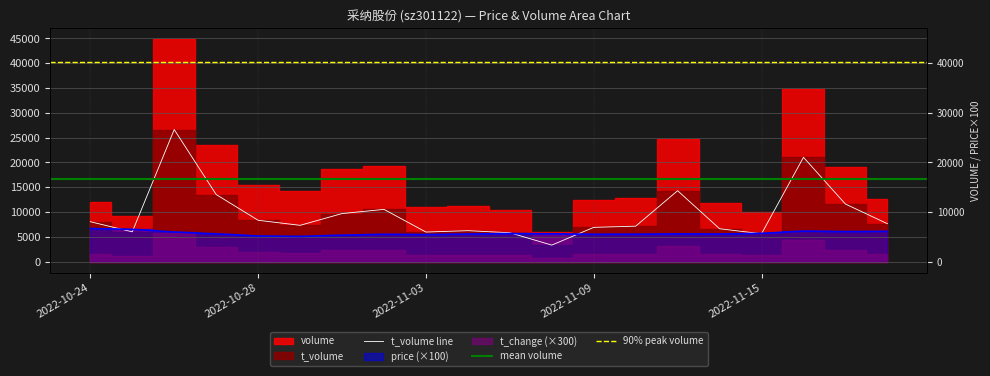

Where do price and volume first cross each other?

2022-10-24 and 2022-10-25